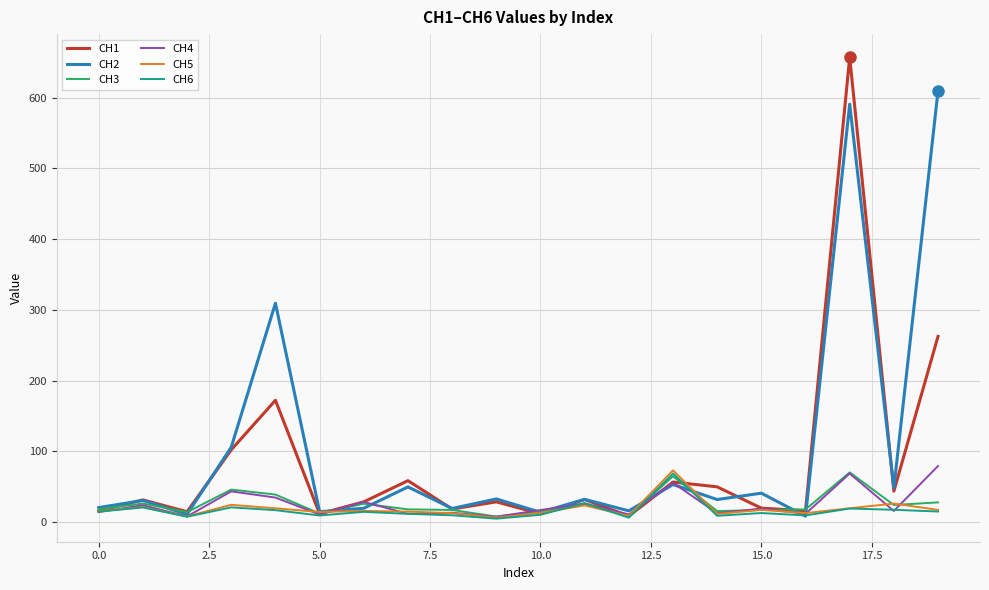

What is the difference between the second highest and second lowest values in the CH2 series?

579.8